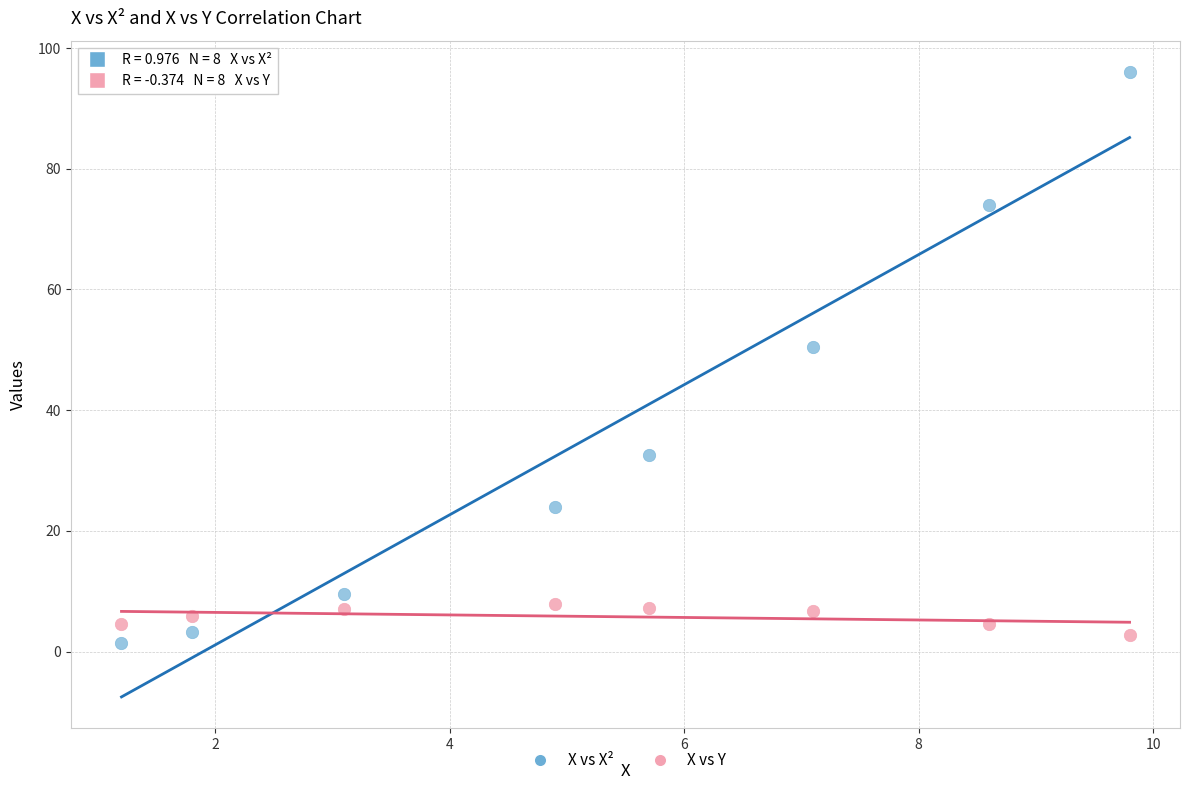

Which series reaches the minimum Y coordinate?

X vs X²